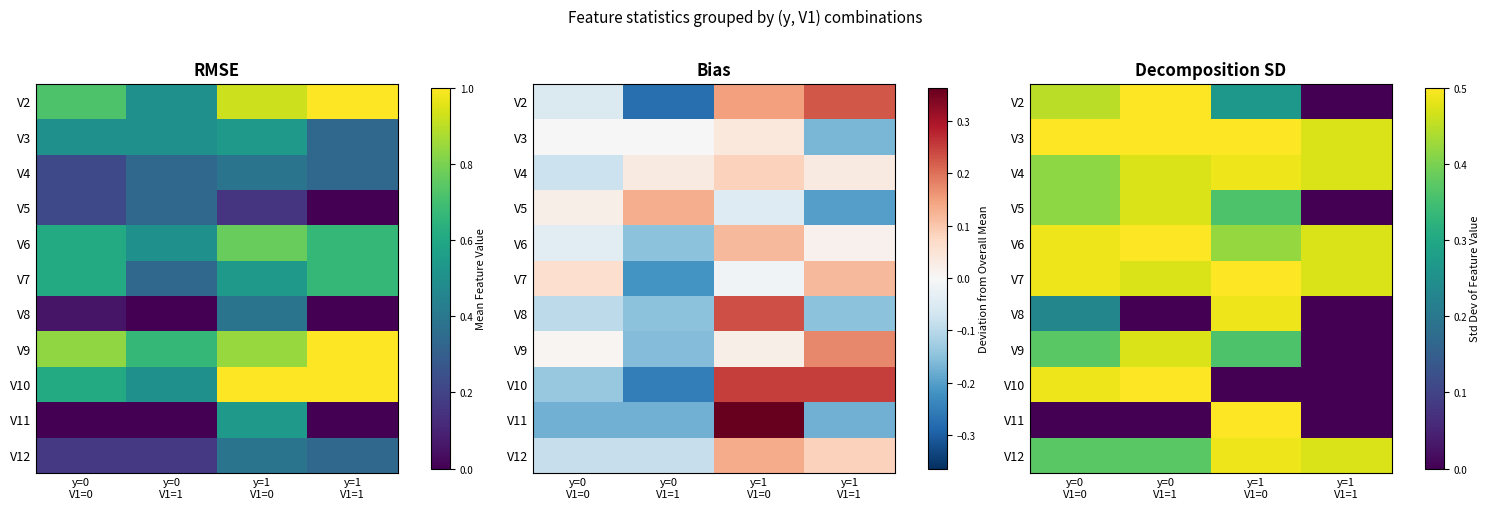

Is the value of V3 at y=1 V1=1 greater than the value of V5 at y=0 V1=1?

No